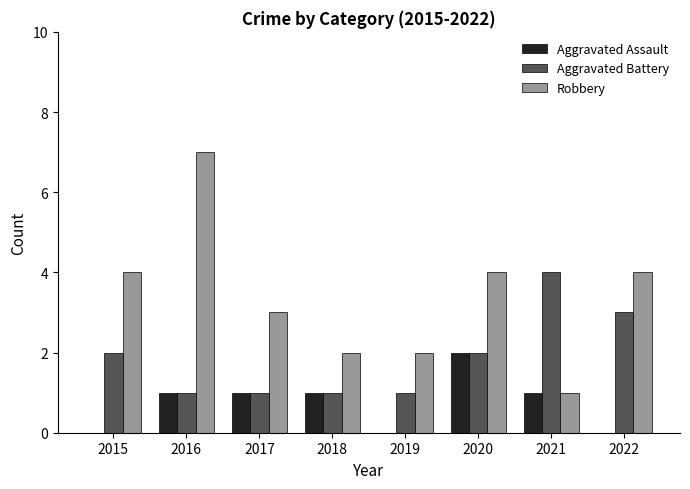

Reading right to left, what are all the values shown in this chart?

Aggravated Assault: 0	1	2	0	1	1	1	0
Aggravated Battery: 3	4	2	1	1	1	1	2
Robbery: 4	1	4	2	2	3	7	4